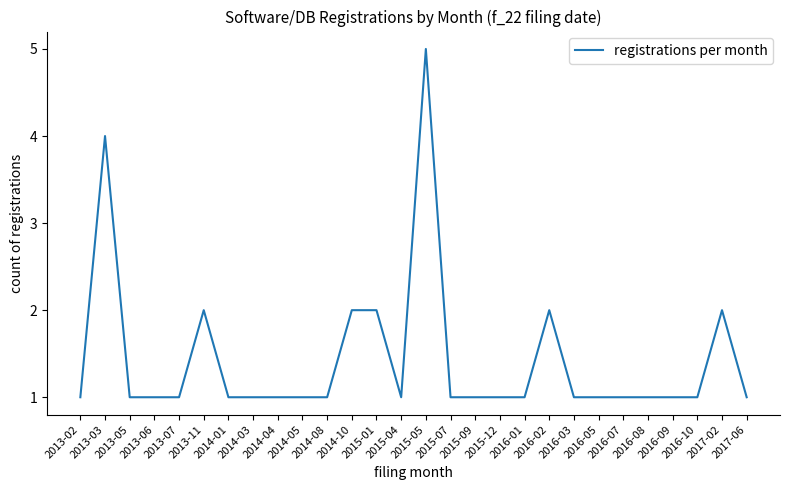

At which category does the chart reach its peak across all series?

2015-05